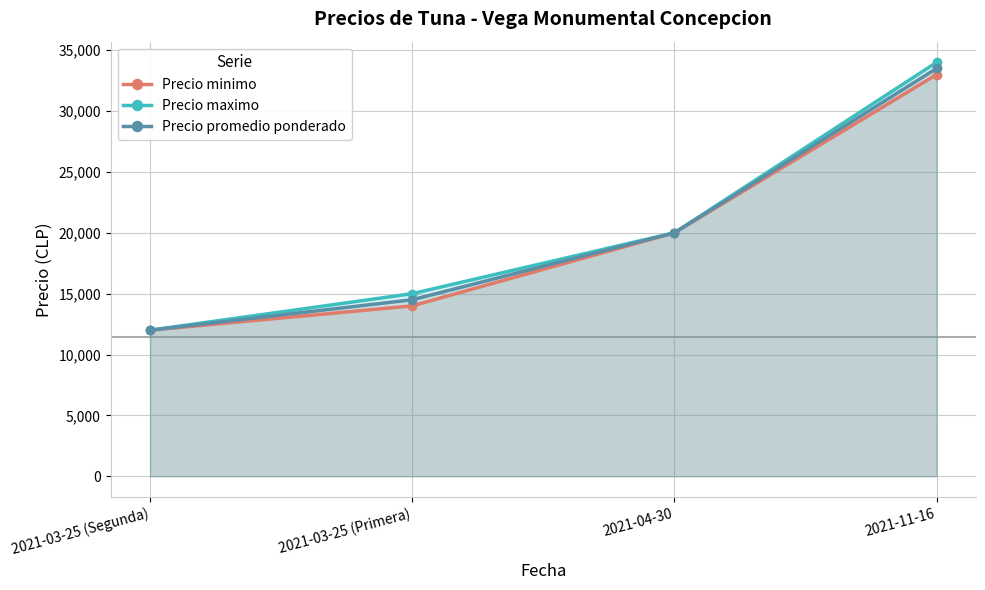

Is the value of Precio maximo at 2021-11-16 greater than the value of Precio minimo at 2021-11-16?

Yes